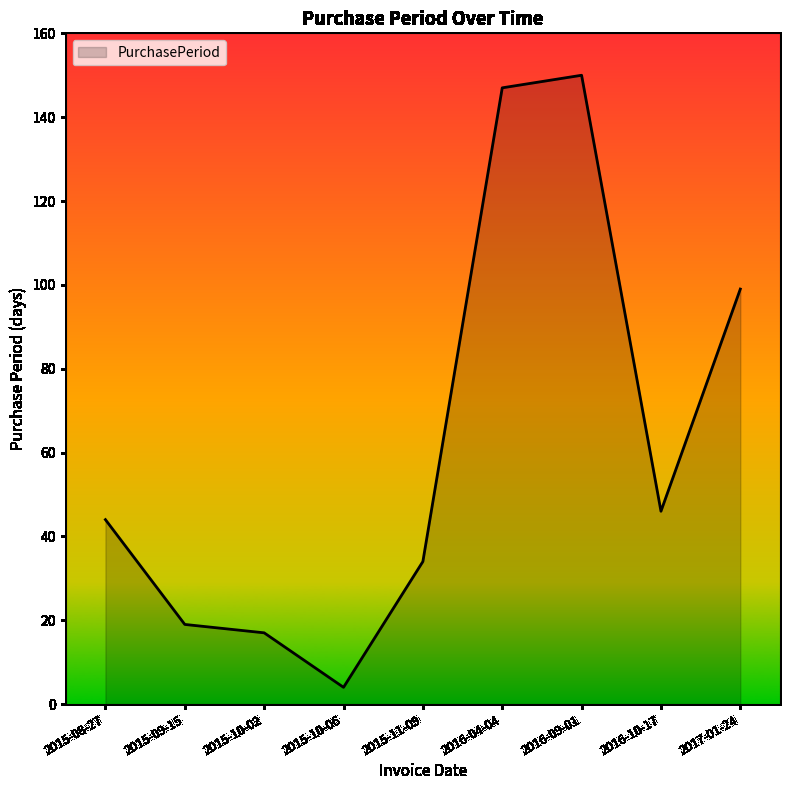

Where is the first local minimum?

2015-10-06